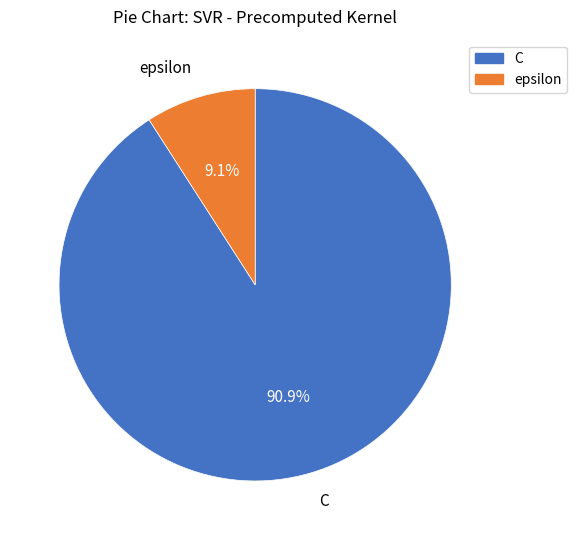

Does C account for over 50% of the chart?

Yes